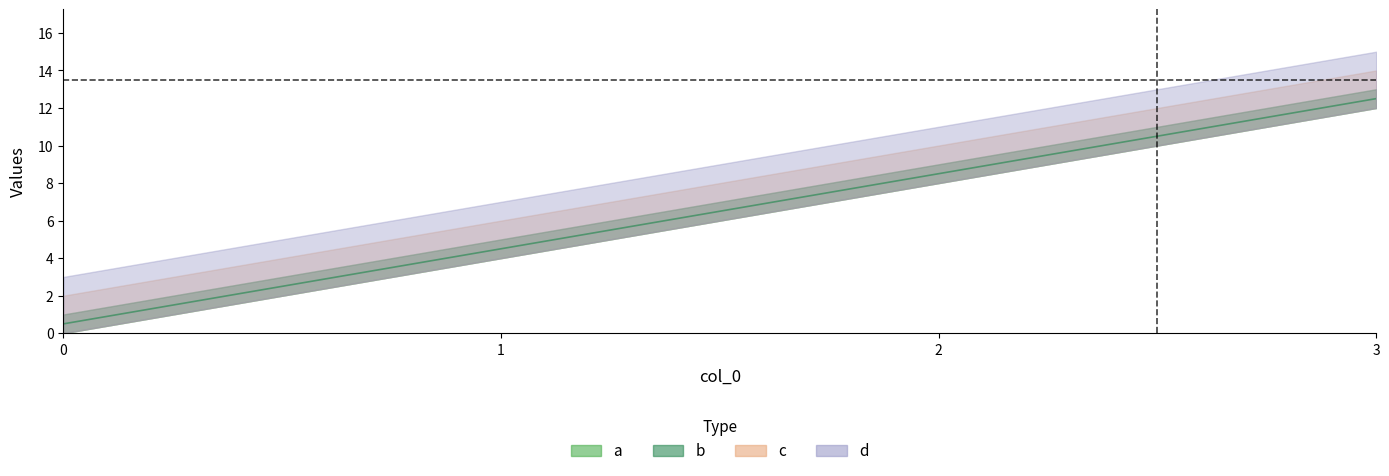

List the series in order of their overall mean, lowest first.

a, b, c, d